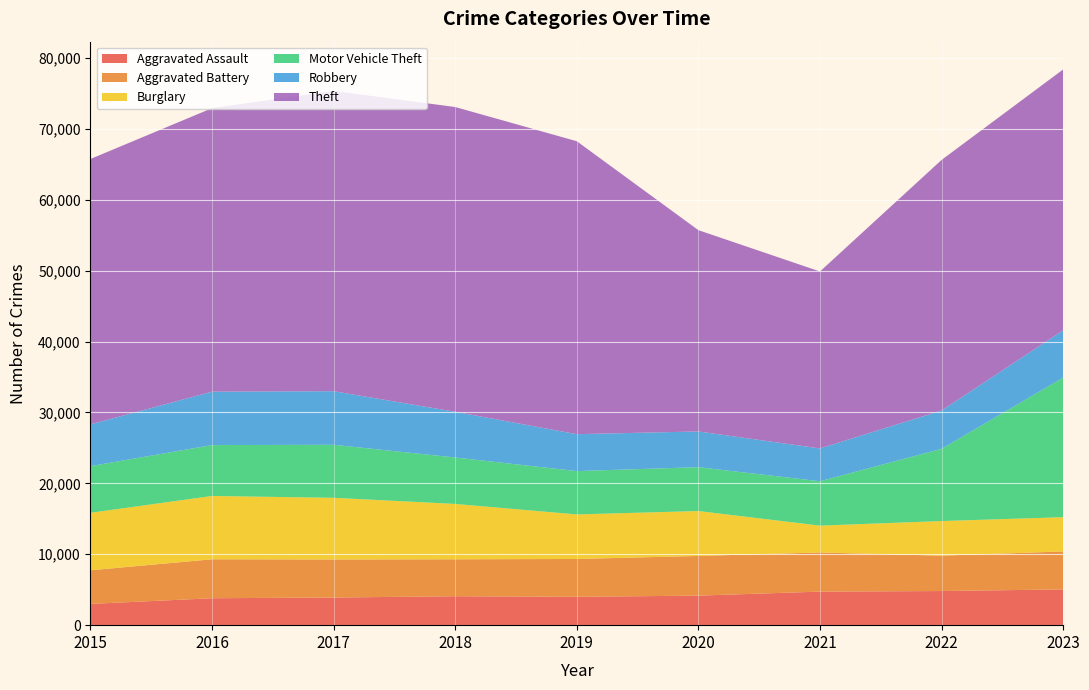

Reading right to left, transcribe all the data shown in this chart.

Aggravated Assault: 5042	4813	4733	4164	4000	4080	3897	3798	2997
Aggravated Battery: 5353	4989	5518	5598	5334	5209	5367	5495	4741
Burglary: 4832	4879	3784	6332	6281	7807	8696	8927	8108
Motor Vehicle Theft: 19677	10185	6262	6187	6113	6551	7476	7175	6581
Robbery: 6667	5407	4626	5036	5207	6443	7559	7531	5893
Theft: 36795	35330	24952	28389	41310	42977	42345	39983	37421